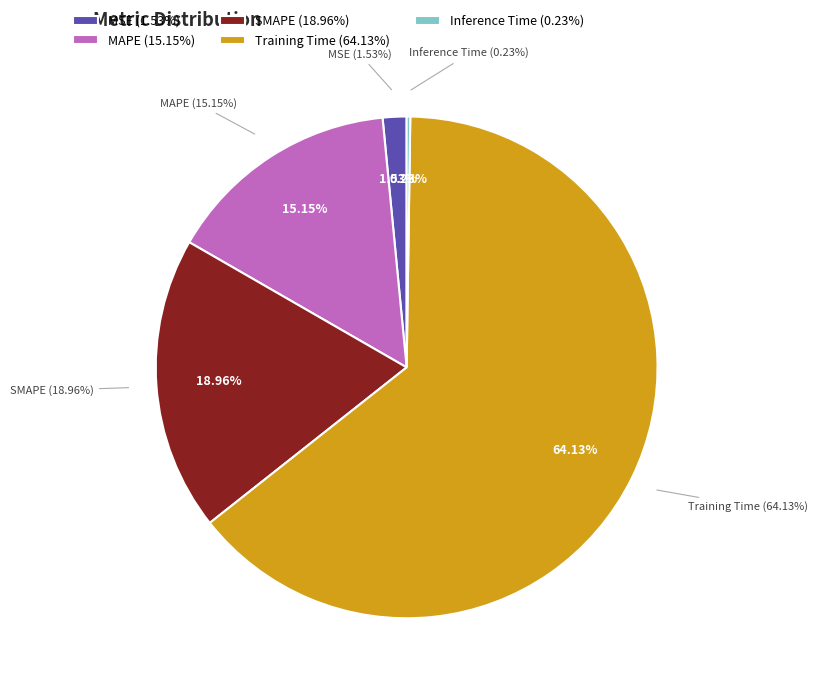

How many slices are in this pie chart?

5